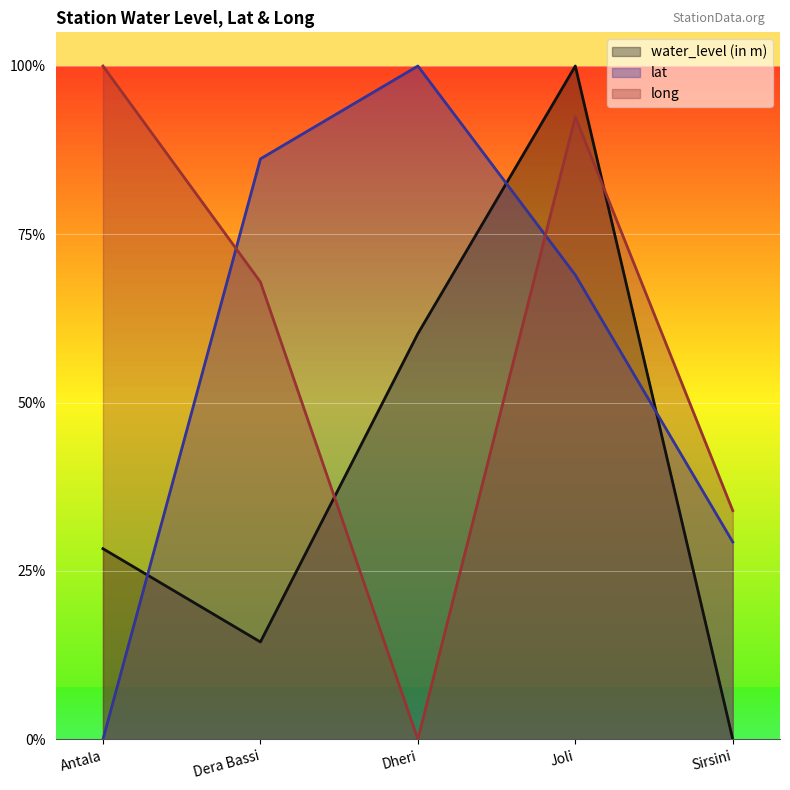

List the labels in order of water_level (in m) value, smallest first.

Sirsini, Dera Bassi, Antala, Dheri, Joli